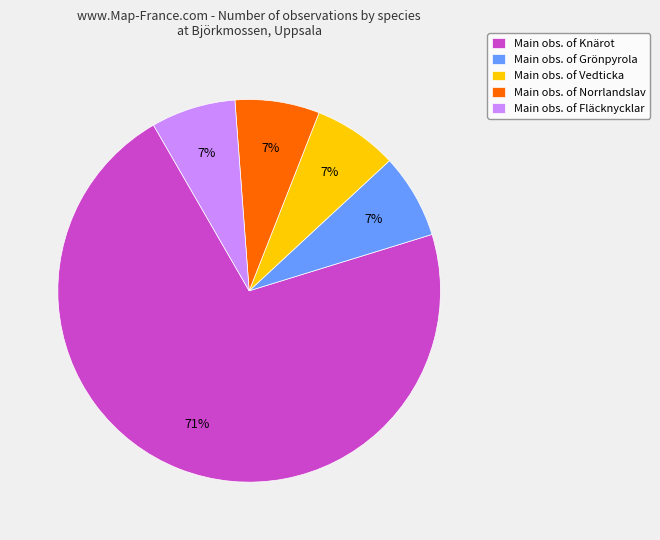

What is the largest slice in the pie chart?

Main obs. of Knärot